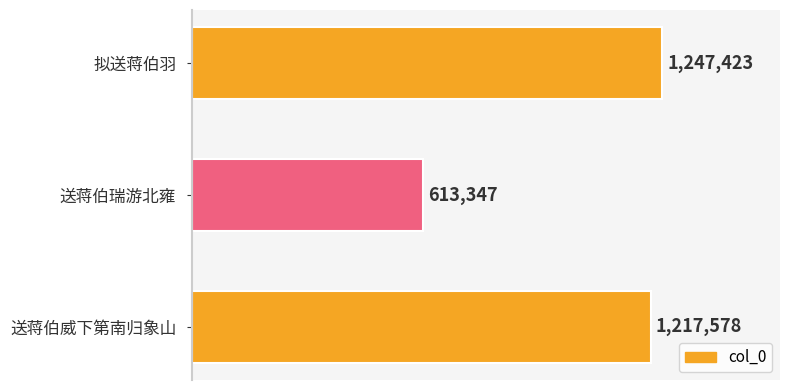

What is the smallest value displayed?

613347